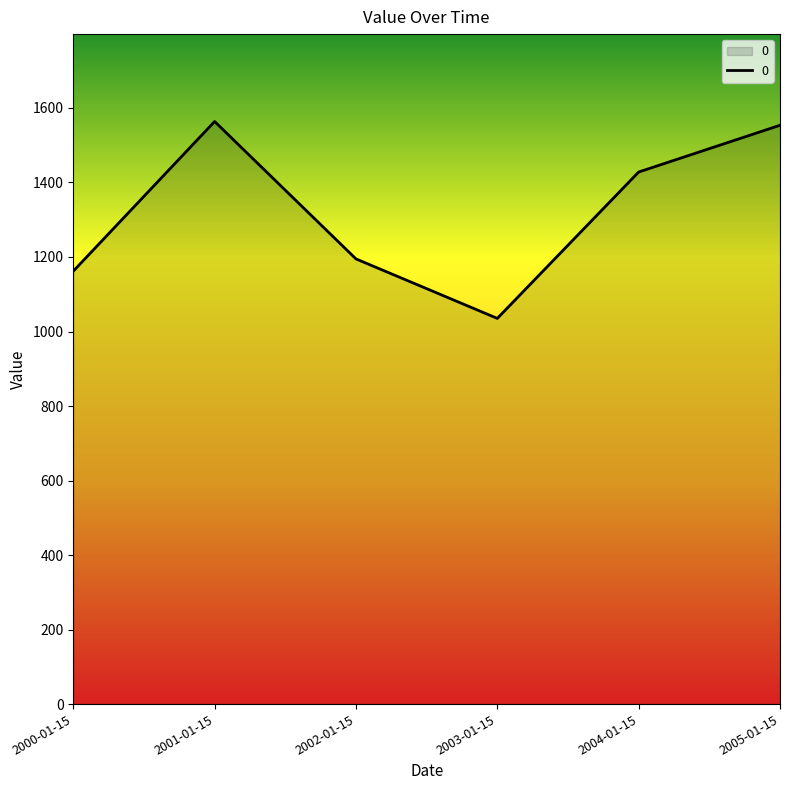

What is the approximate value at 2005-01-15?

1553.5